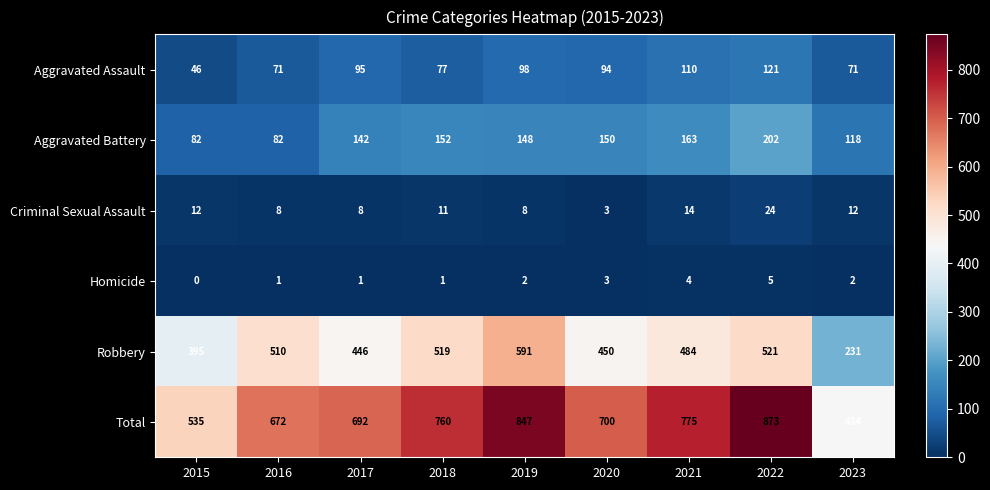

True or false: Aggravated Assault has a value of 131 at 2019.

False